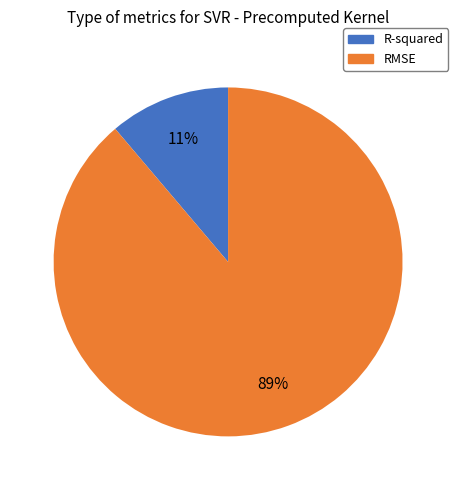

What is the smallest slice in the pie chart?

R-squared